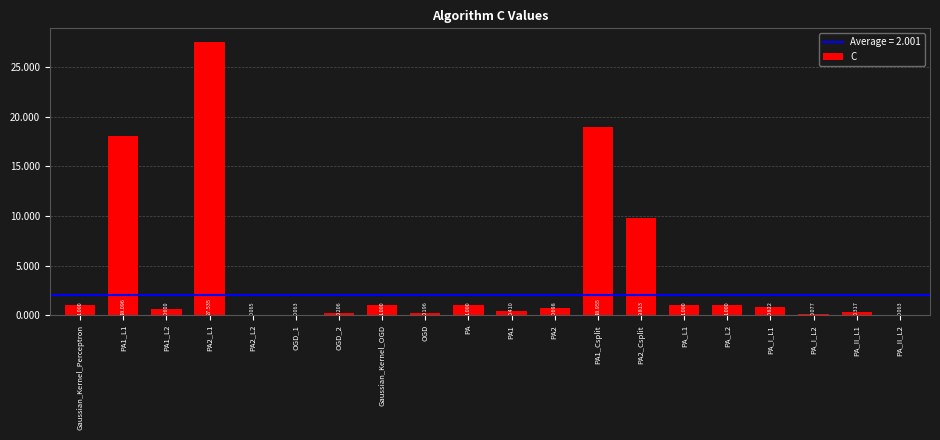

Which has a higher value, OGD_2 or Gaussian_Kernel_OGD?

Gaussian_Kernel_OGD